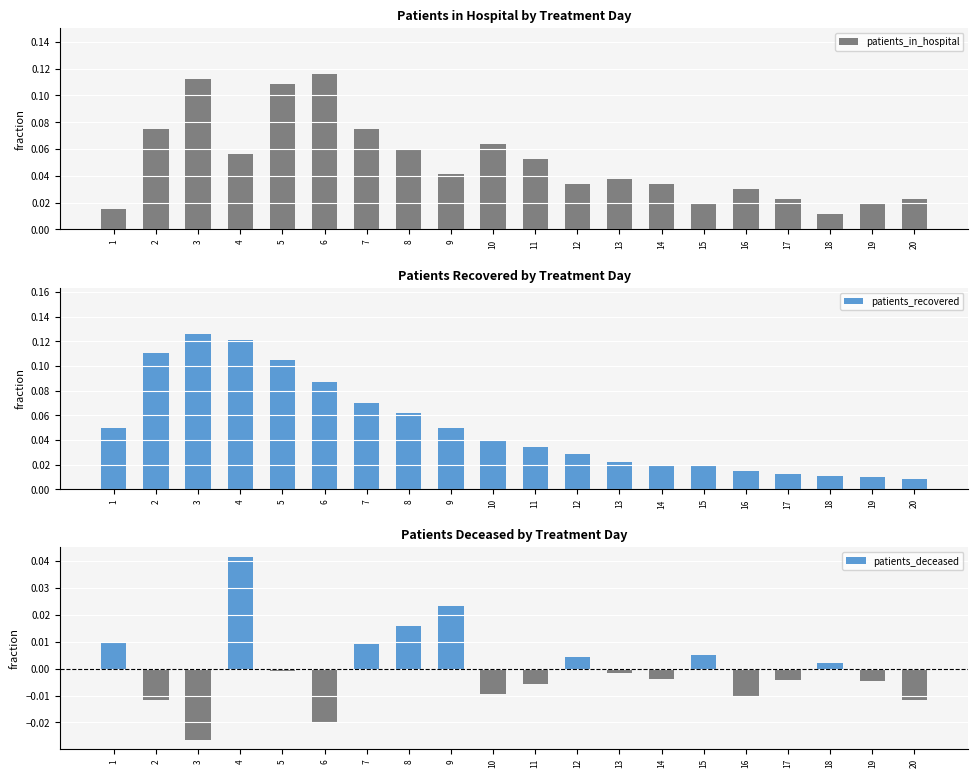

Which series has the largest total across all categories?

patients_in_hospital